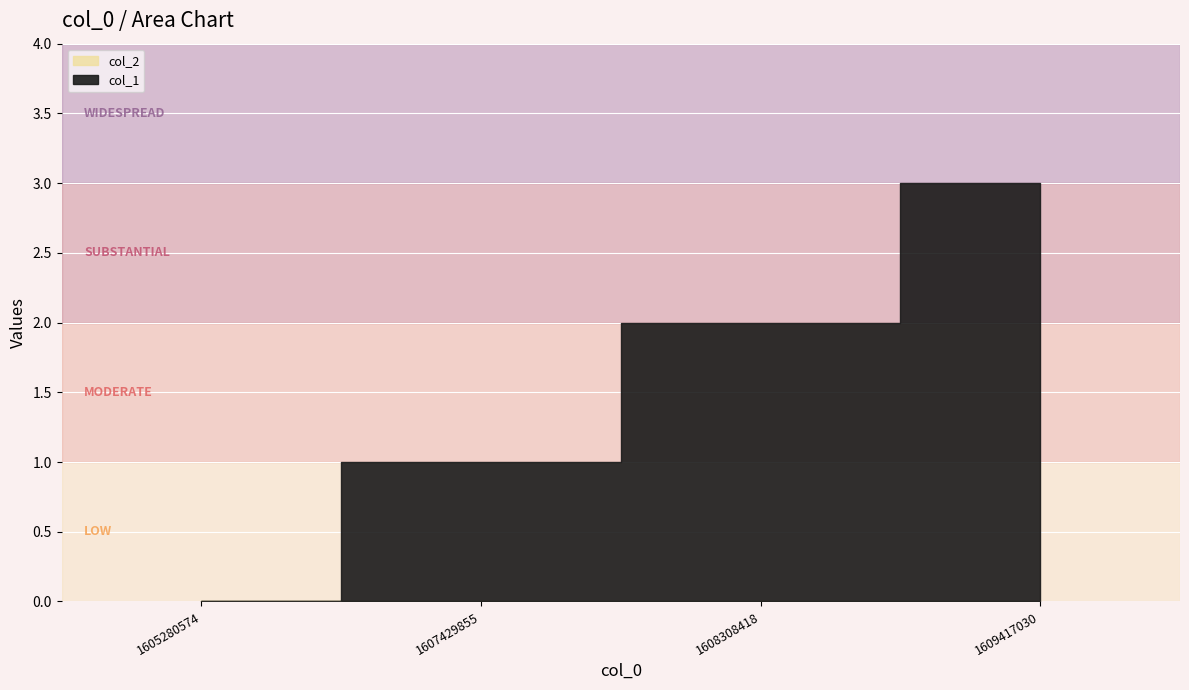

How many col_1 values are between 1 and 3?

3